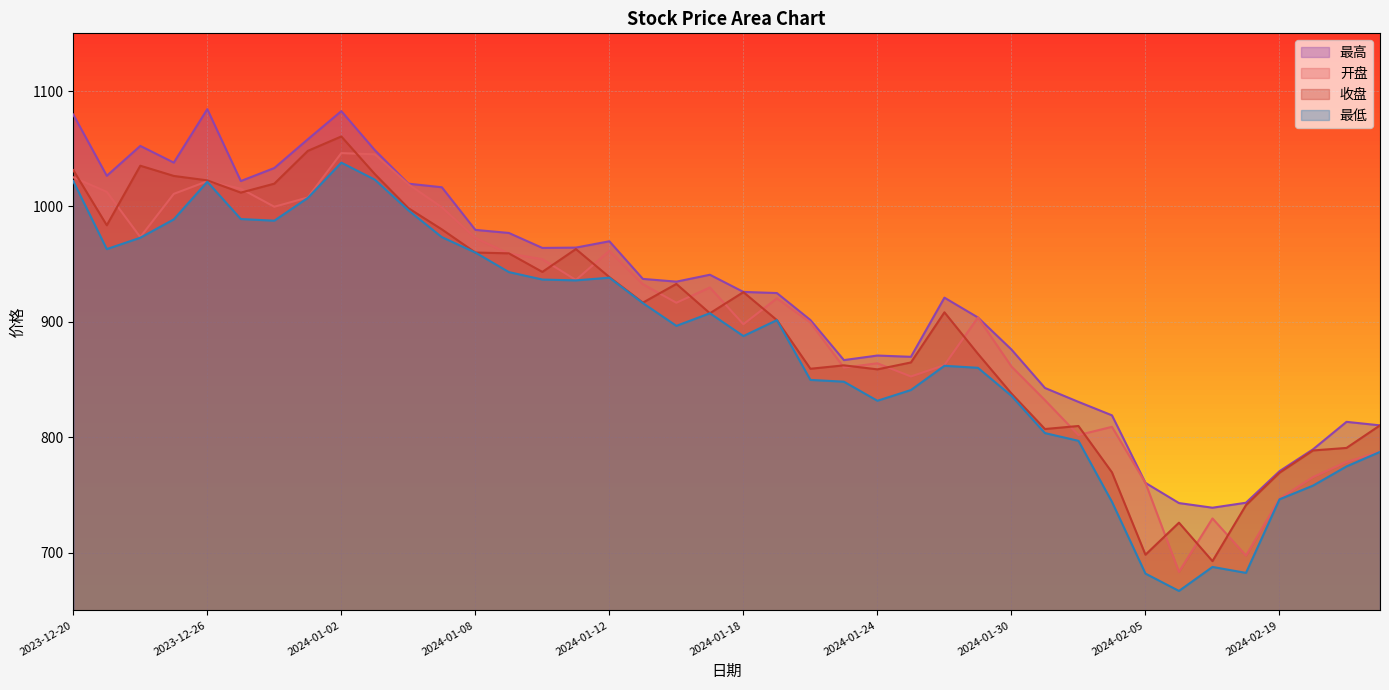

What are all the series names shown in the legend?

最高, 开盘, 收盘, 最低